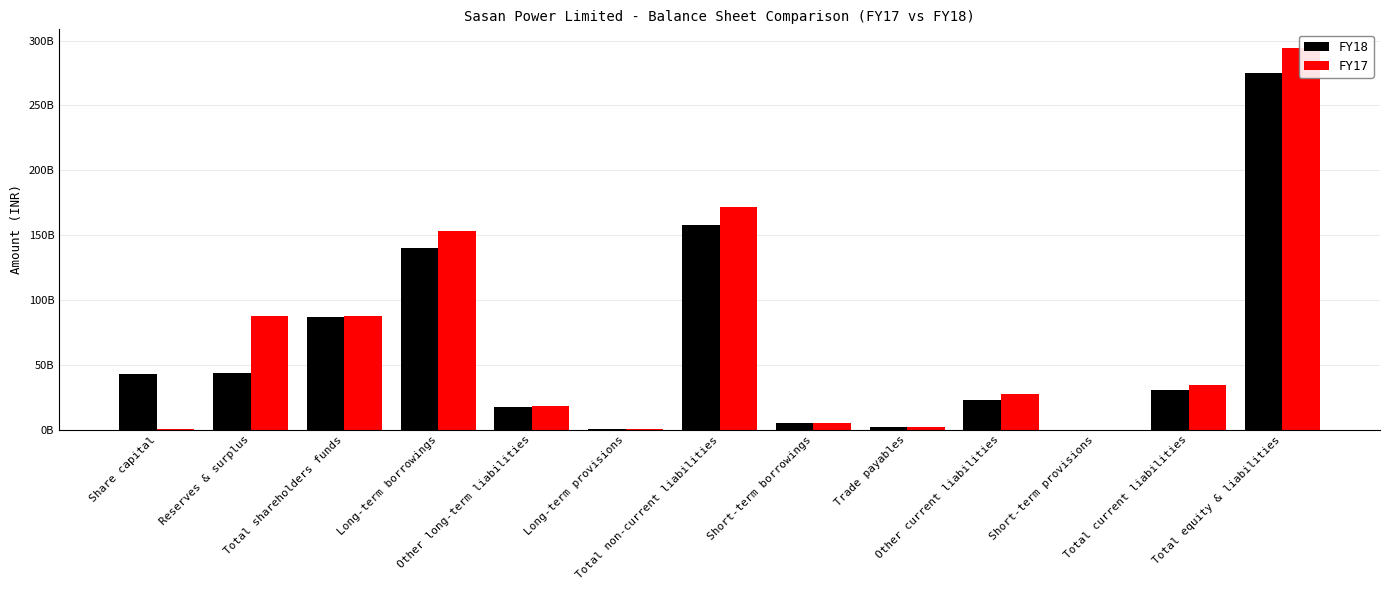

What is the difference between the FY17 values at Reserves & surplus and Long-term borrowings?

66011600000